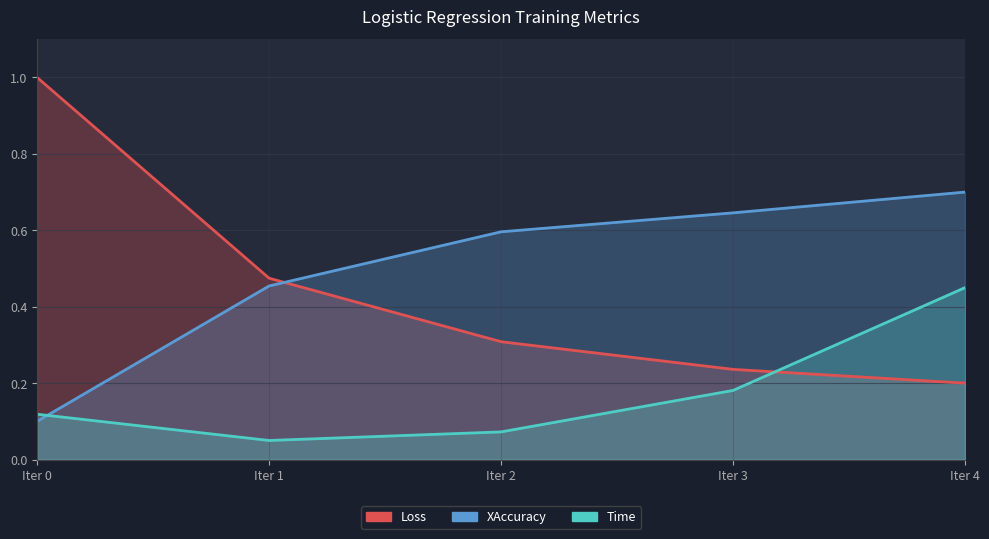

At which category is the sum across all series the highest?

Iter 4